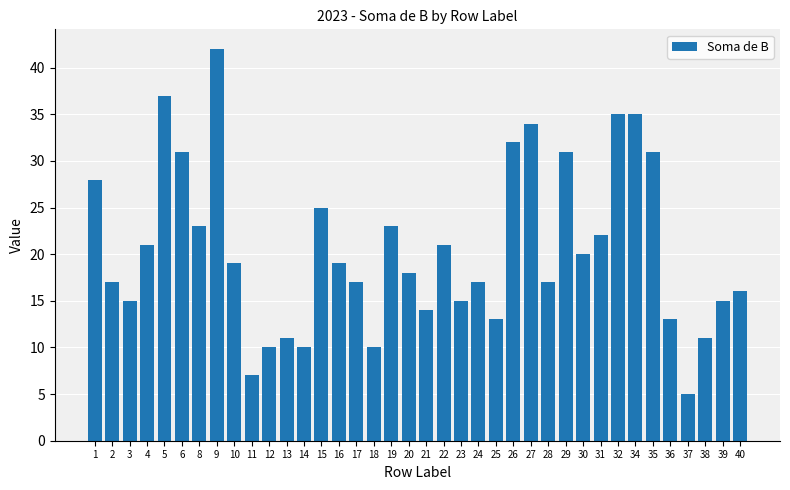

Reading left to right, extract all data points from this chart.

1=28	2=17	3=15	4=21	5=37	6=31	8=23	9=42	10=19	11=7	12=10	13=11	14=10	15=25	16=19	17=17	18=10	19=23	20=18	21=14	22=21	23=15	24=17	25=13	26=32	27=34	28=17	29=31	30=20	31=22	32=35	34=35	35=31	36=13	37=5	38=11	39=15	40=16